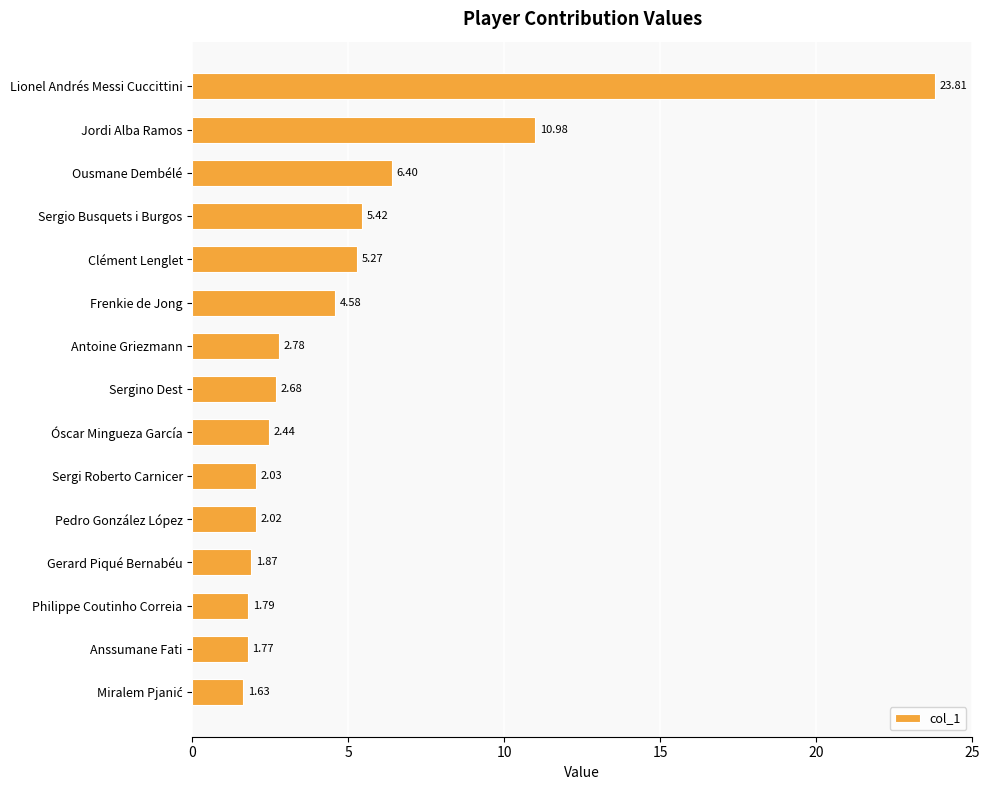

At which category does the chart reach its peak across all series?

Lionel Andrés Messi Cuccittini